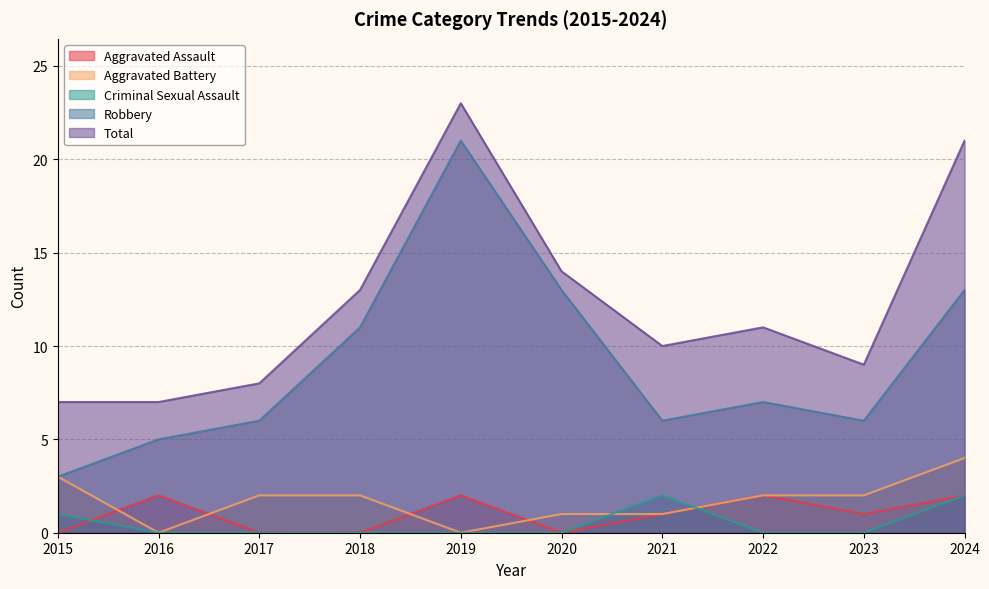

What is the difference between the maximum and minimum values in the Robbery series?

18